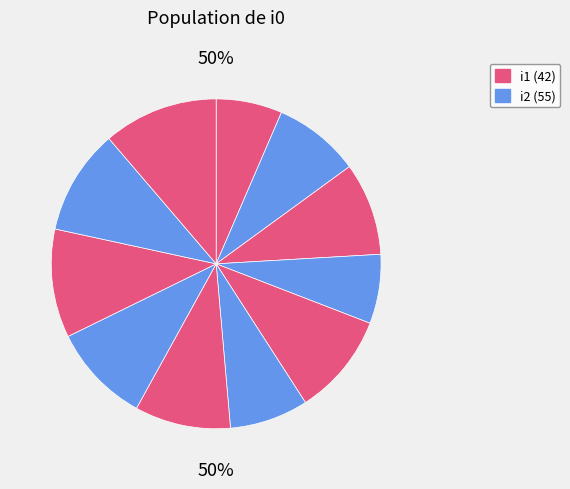

Does i7 account for over 50% of the chart?

No